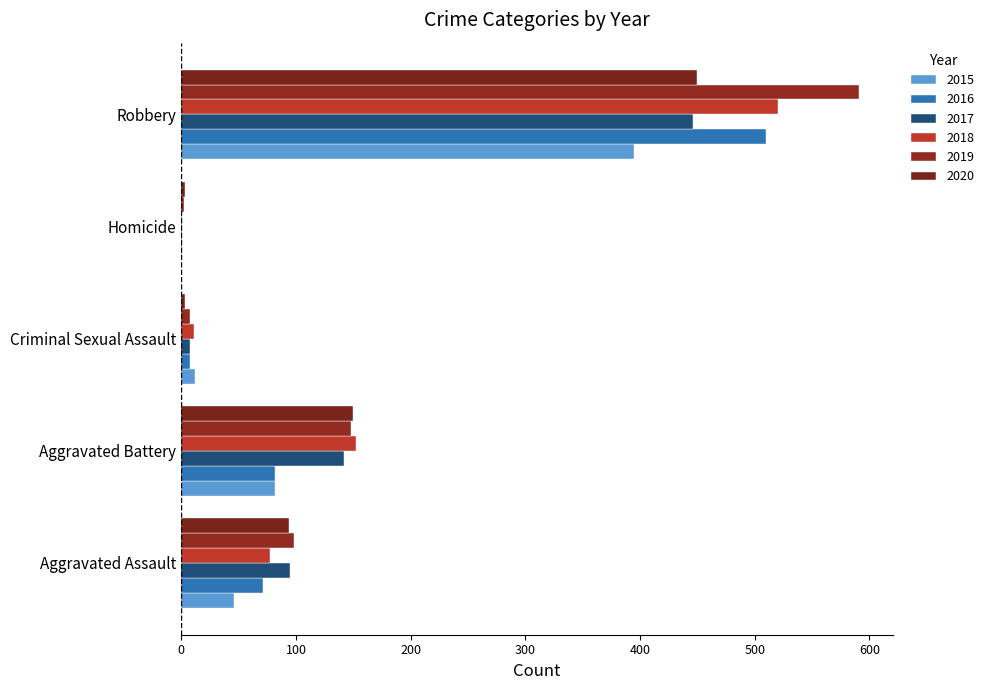

Count the number of categories in the chart.

5